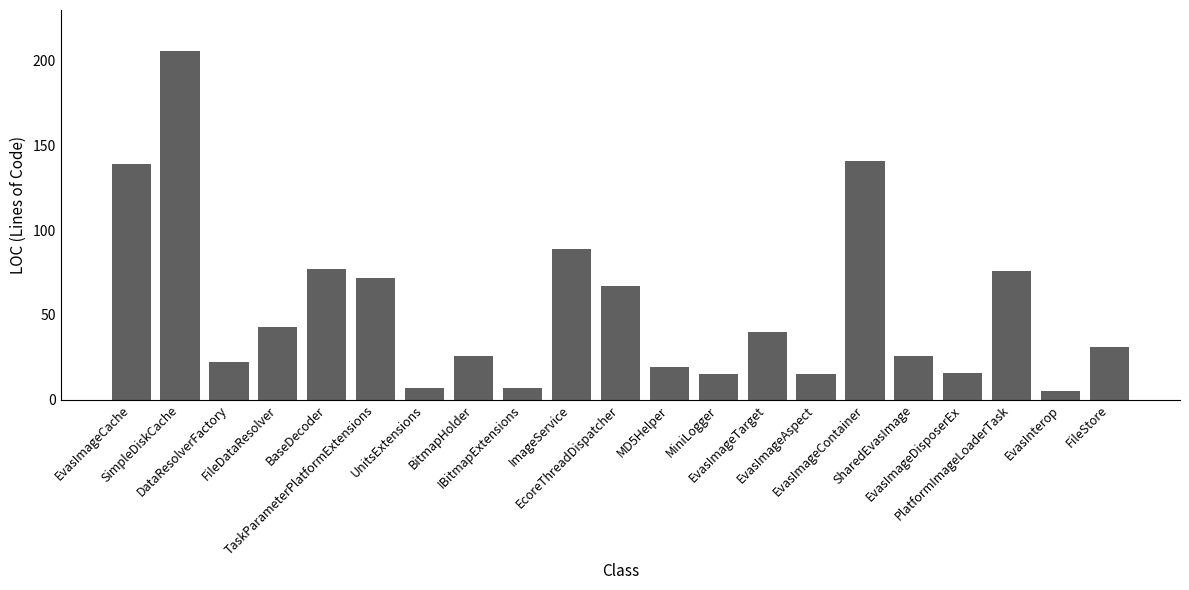

How many data points are less than 31?

10